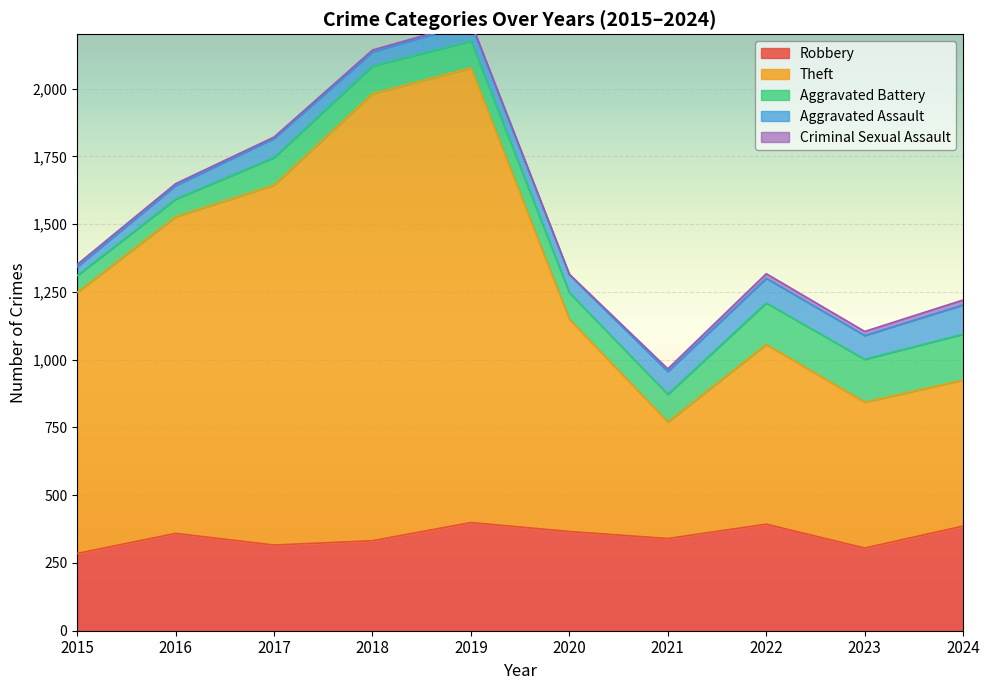

Where is Robbery nearest to the value 342?

2021